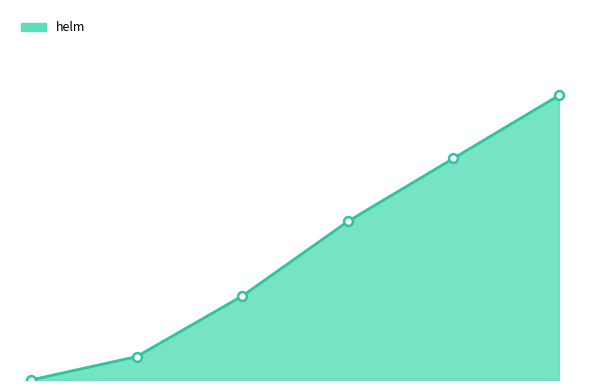

Does the chart have visible grid lines?

No